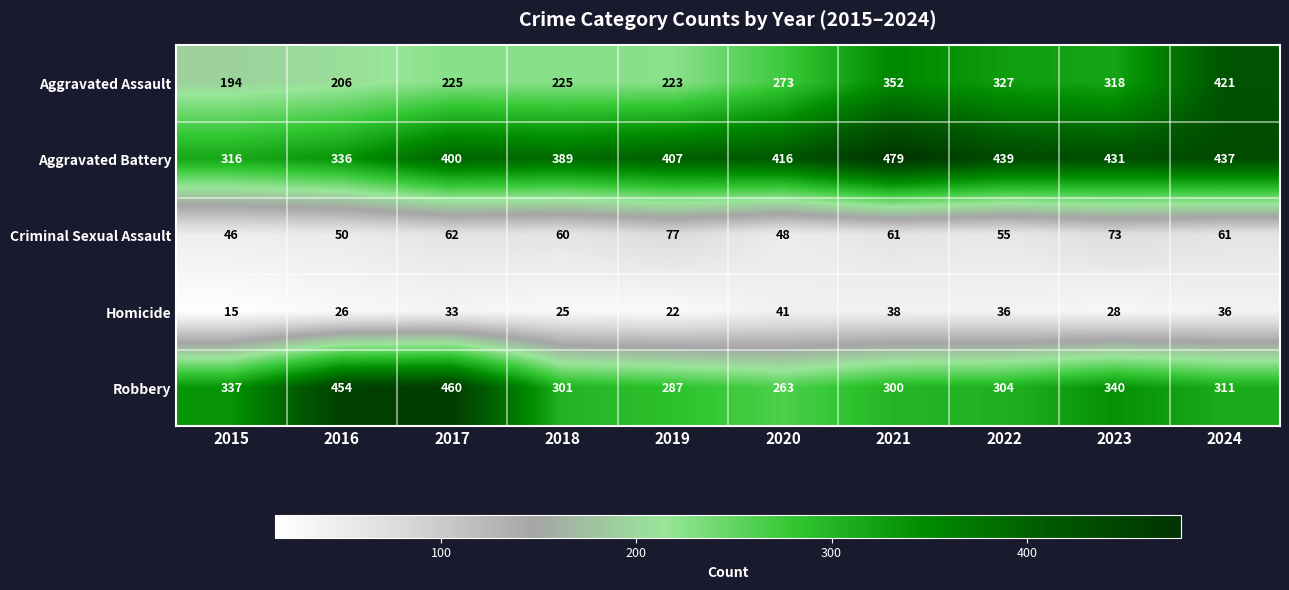

What is the spread (max minus min) of values at 2019?

385